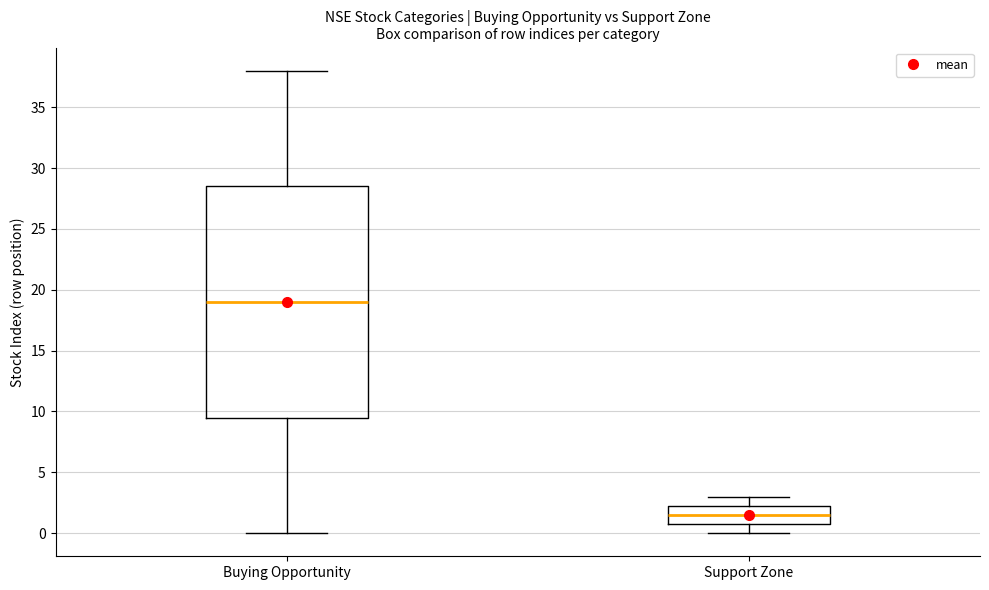

Reading left to right, transcribe this box plot: for each box, give where its median line is, the range the box spans, and where its two whiskers end, as read against the y-axis. The values are not printed on the chart, so give them approximately, as read against the axis.

Buying Opportunity: median 19.0, box 9.5 to 28.5, whiskers 0.0 to 38.0
Support Zone: median 1.5, box 1.0 to 2.5, whiskers 0.0 to 3.0